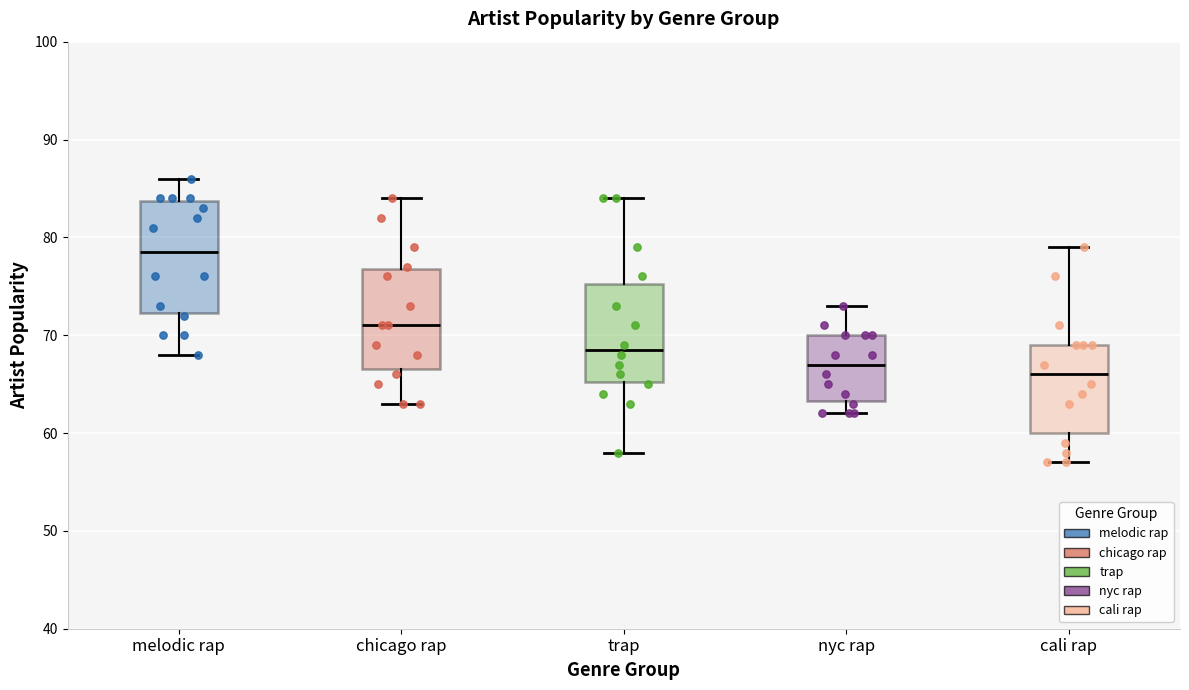

Reading left to right, read every box against the y-axis: the position of its median line, the range the box covers, and the ends of its whiskers. The values are not printed on the chart, so give them approximately, as read against the axis.

melodic rap: median 79, box 72 to 84, whiskers 68 to 86
chicago rap: median 71, box 67 to 77, whiskers 63 to 84
trap: median 69, box 65 to 75, whiskers 58 to 84
nyc rap: median 67, box 63 to 70, whiskers 62 to 73
cali rap: median 66, box 60 to 69, whiskers 57 to 79